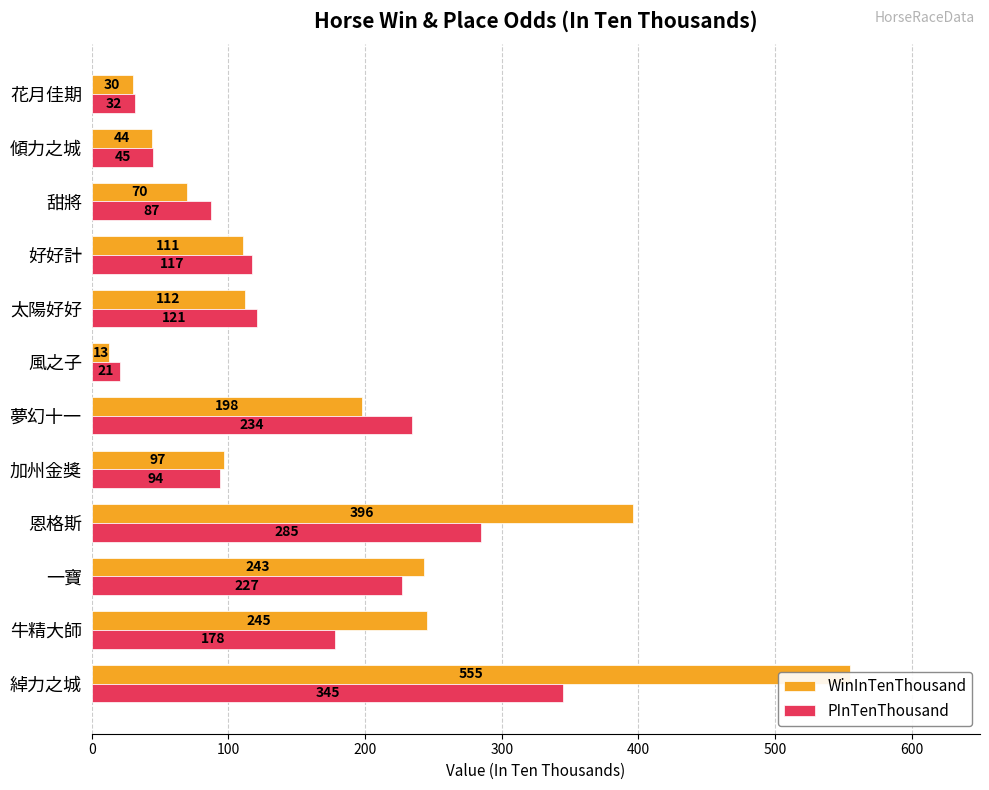

Rank the series by their average value, from highest to lowest.

WinInTenThousand, PInTenThousand